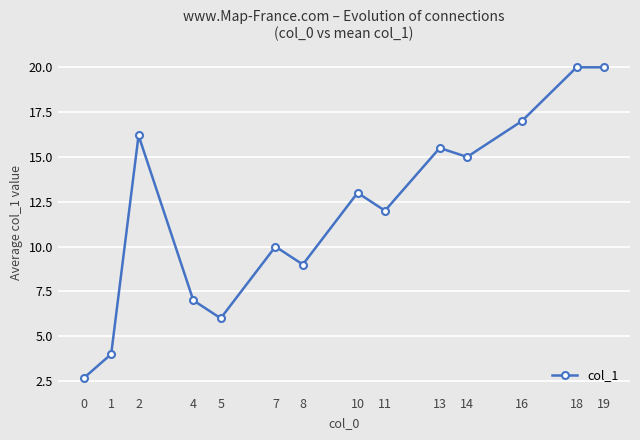

True or false: there are more than 2 points higher than both neighbors.

True